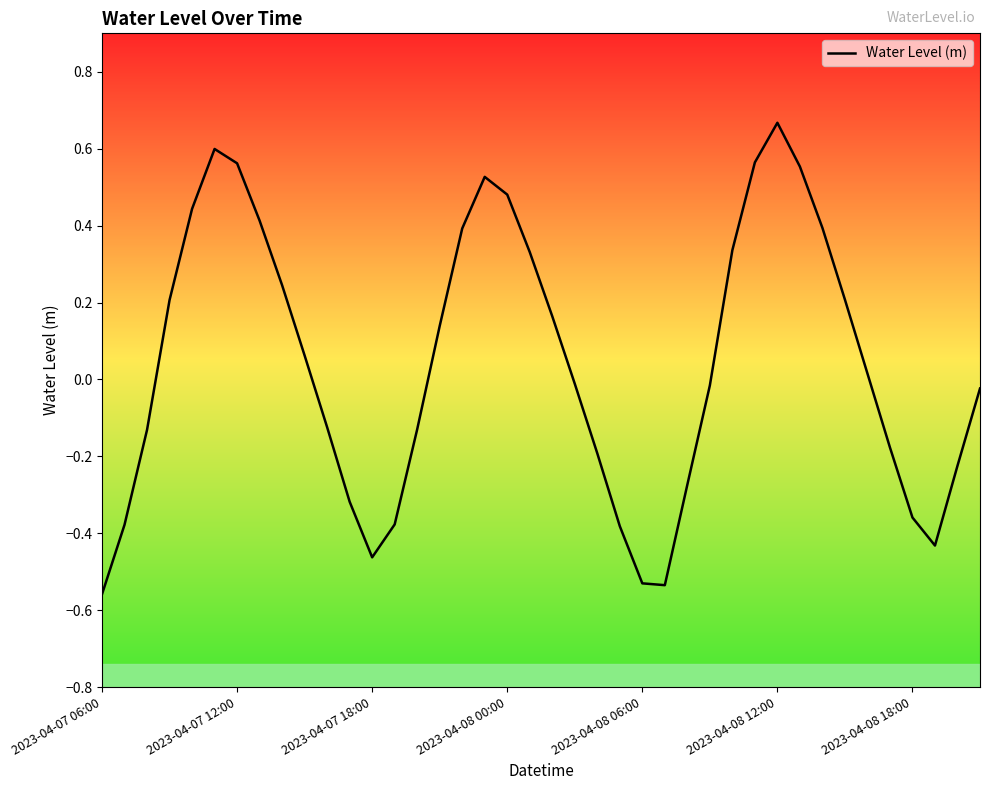

What is the difference between the maximum and minimum values?

1.2